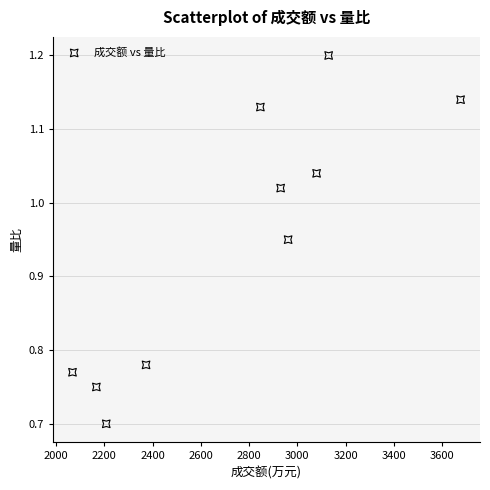

What is the range of X values (max minus min)?

1609.0